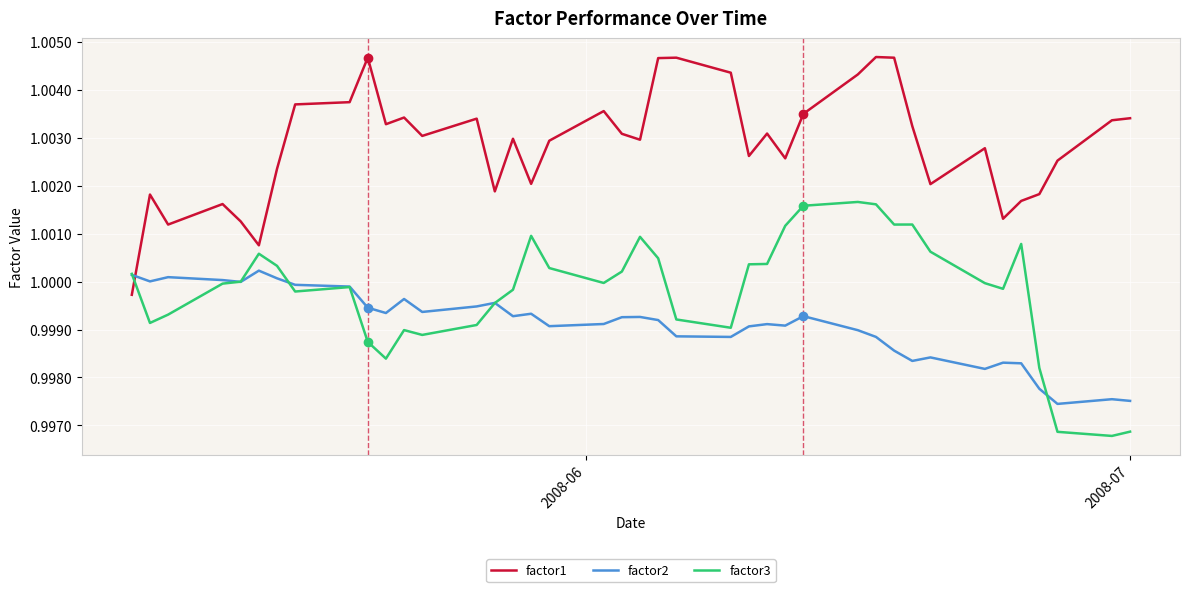

Which series ends up on top after the final intersection of factor2 and factor1?

factor1